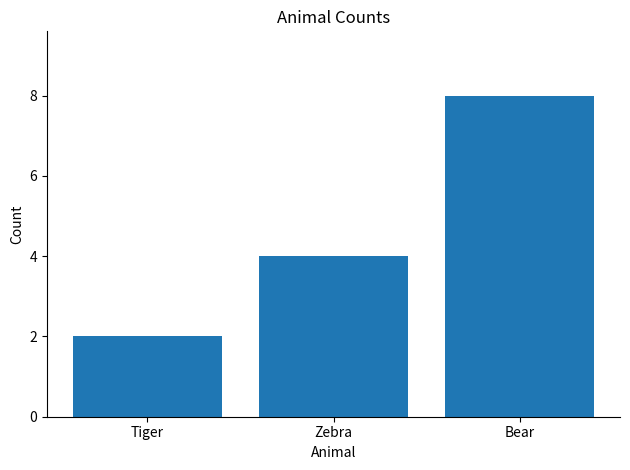

List the labels in order of value, largest first.

Bear, Zebra, Tiger